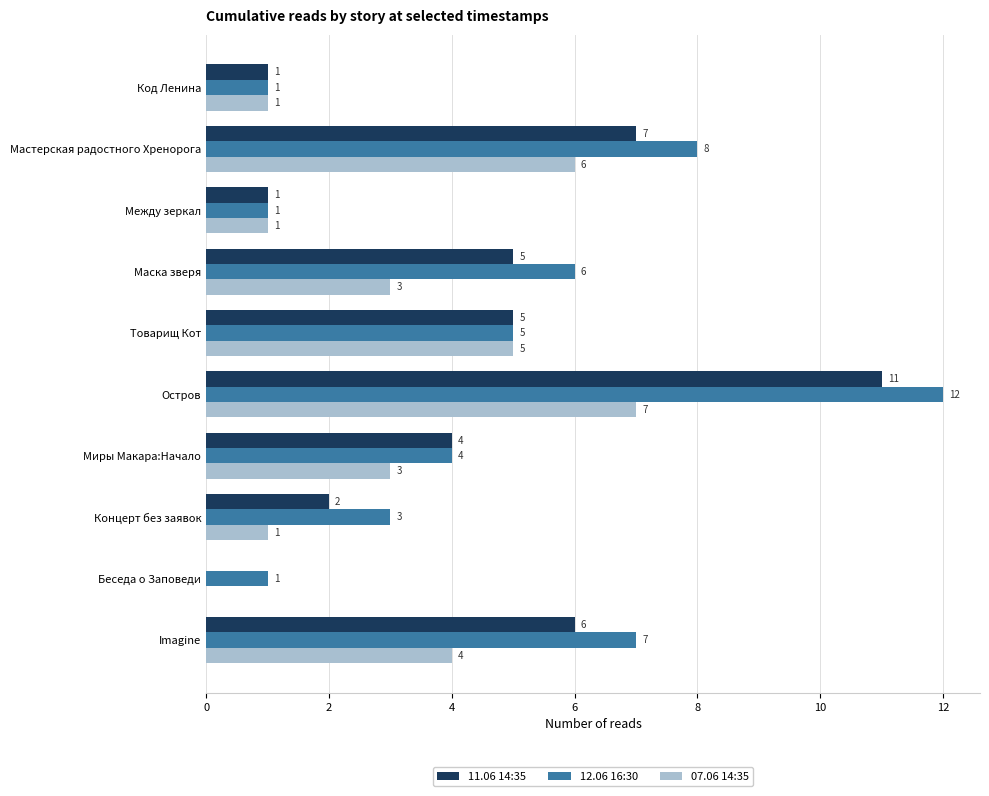

Is the value of 12.06 16:30 at Миры Макара:Начало greater than the value of 11.06 14:35 at Код Ленина?

Yes